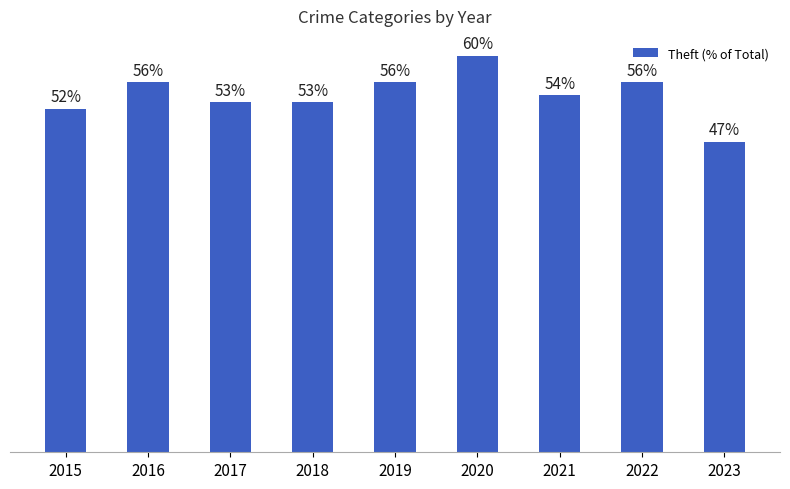

True or false: the data shows 52 at 2015.

True